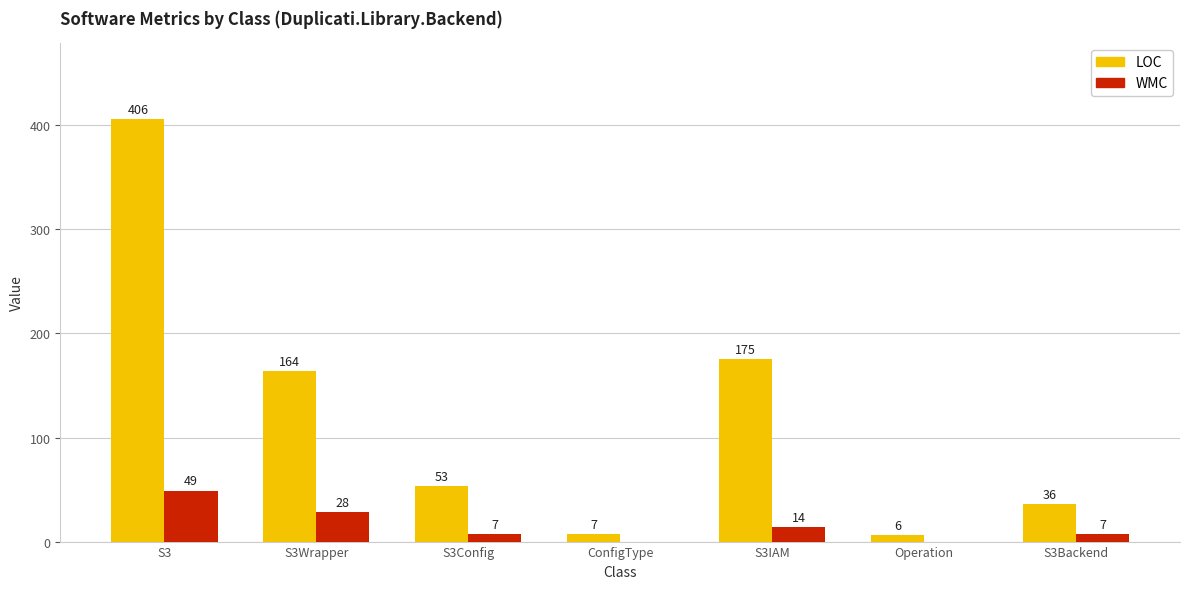

True or false: WMC has a value of 14 at S3IAM.

True